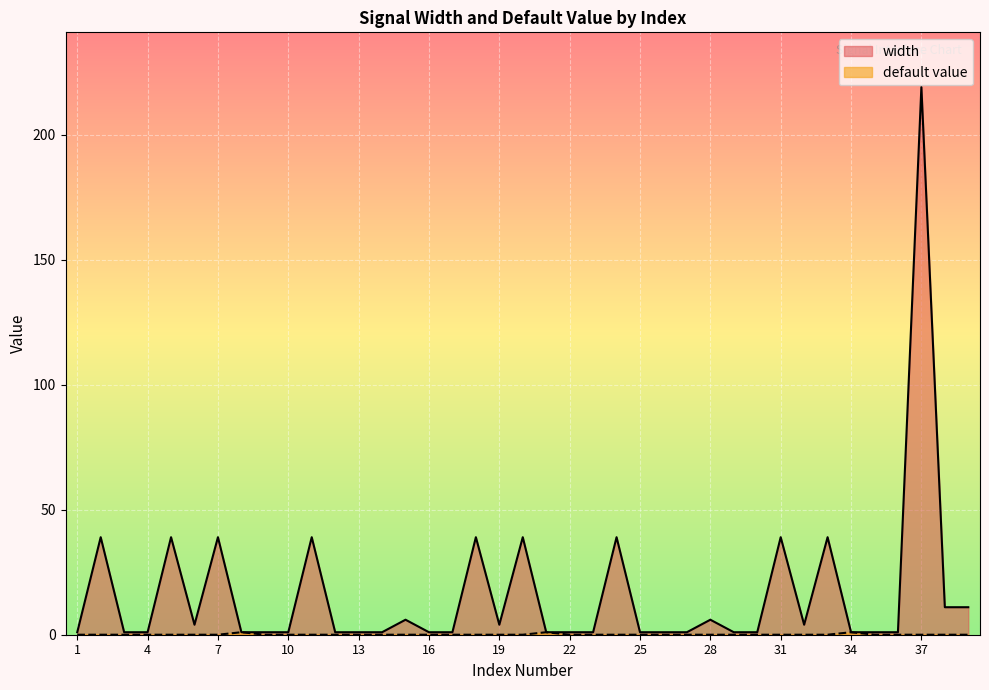

At 16, list the series in order from largest to smallest.

width, default
value